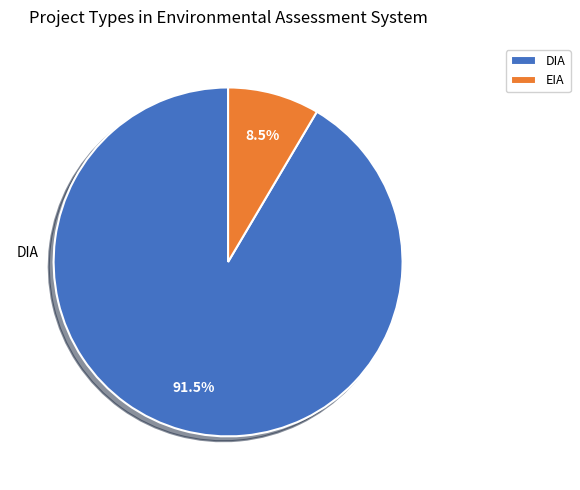

What percentage is NOT represented by EIA?

91.5%